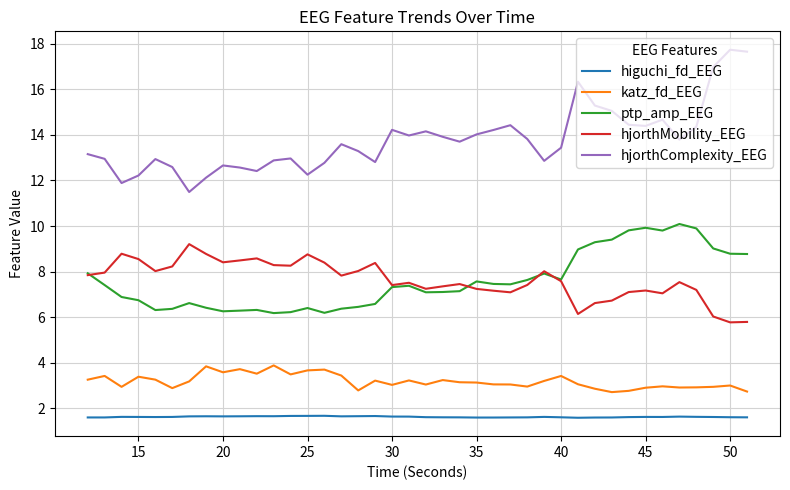

Which series has the largest range (max minus min)?

hjorthComplexity_EEG